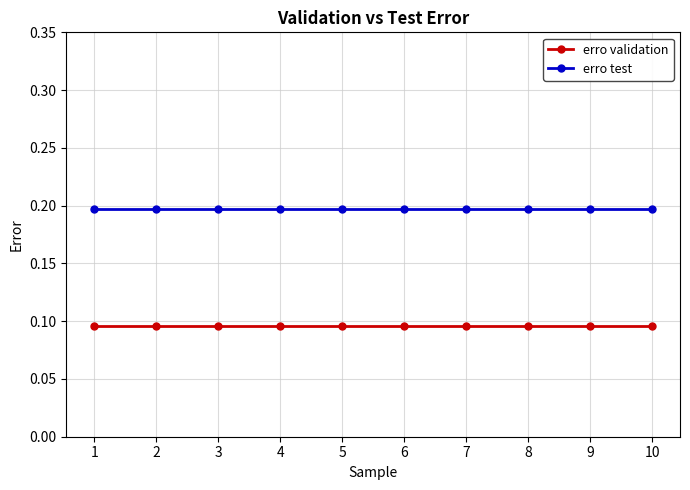

True or false: erro test and erro validation cross at least once.

False